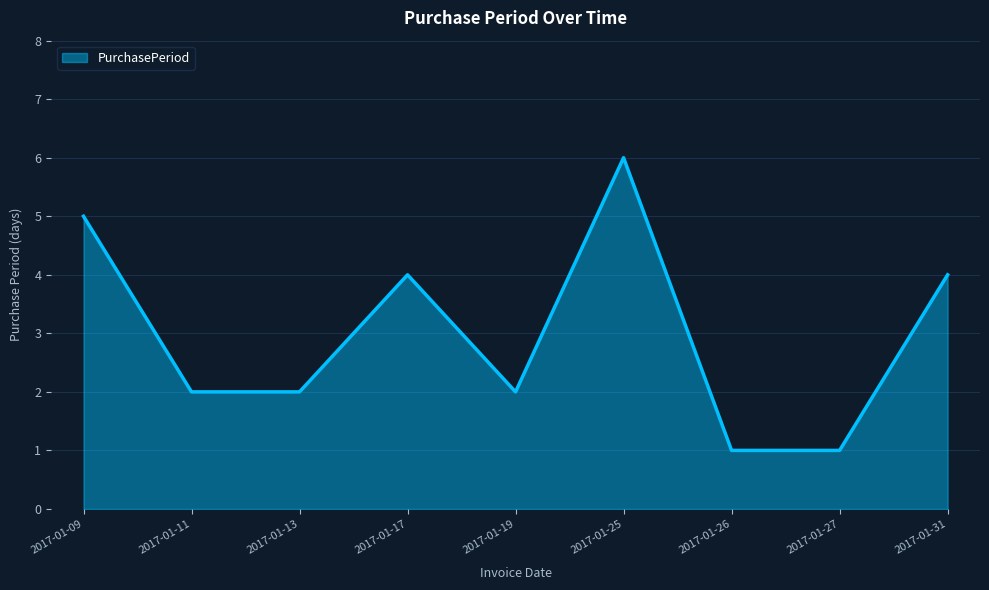

What is the difference between the maximum and minimum values?

5